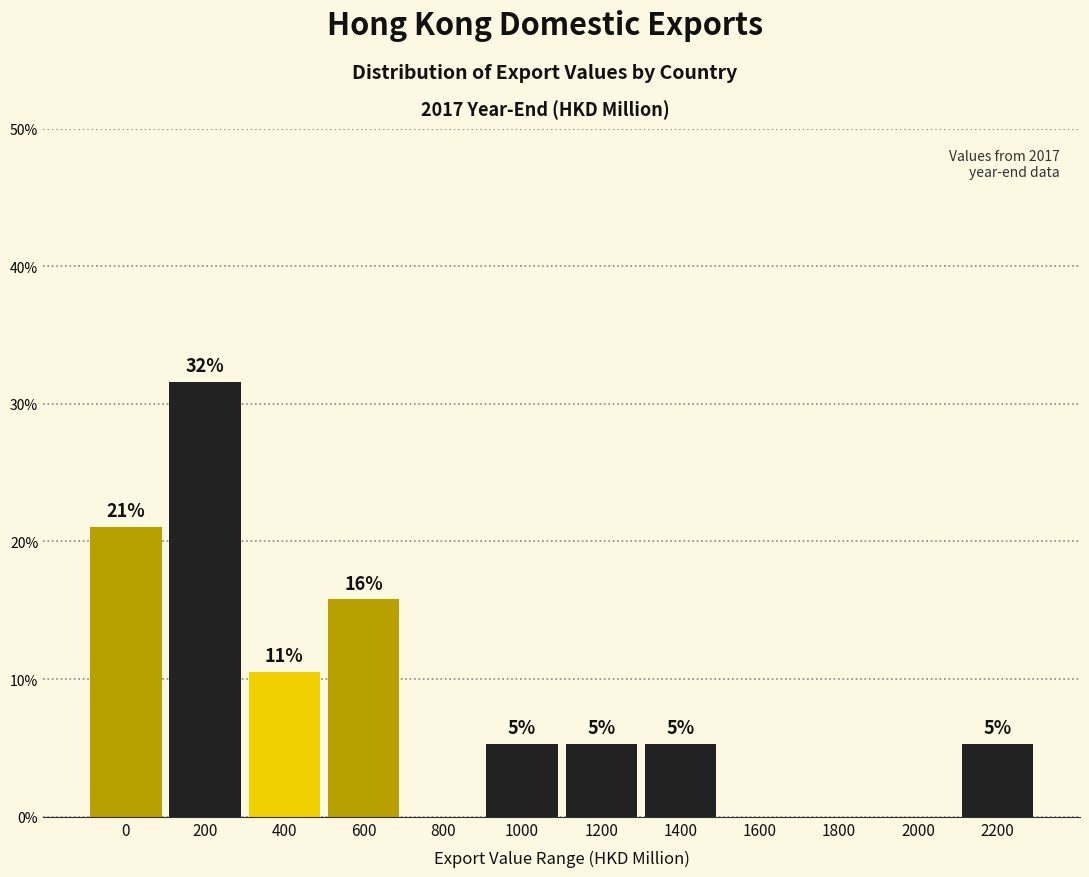

Are the bars horizontal?

No